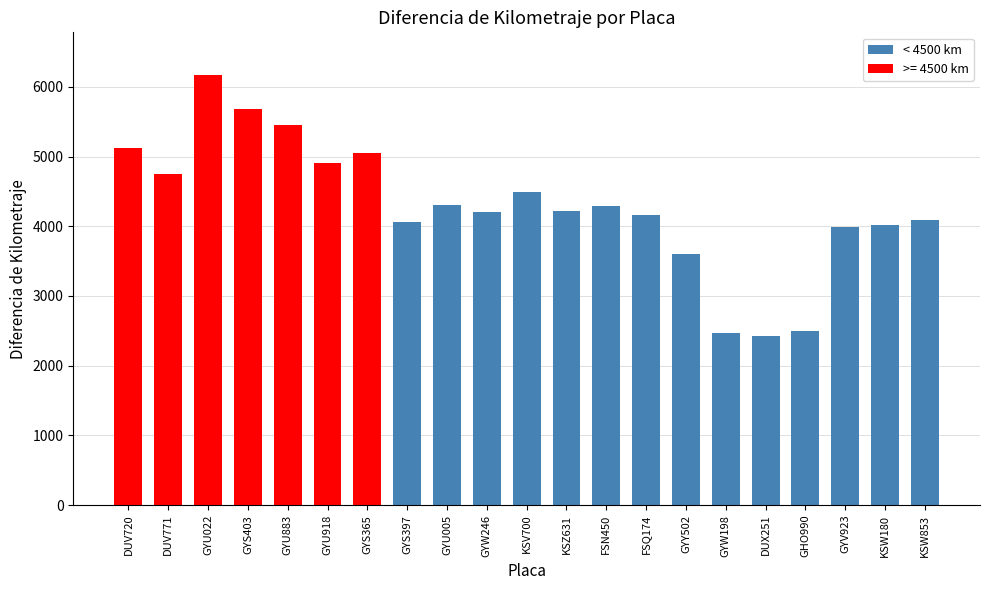

What is the value of the 4th bar from the left?

5684